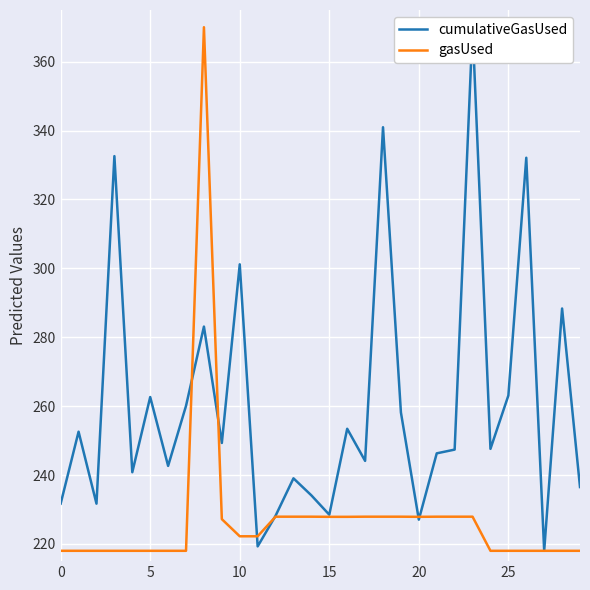

What is the smallest value displayed?

218.0